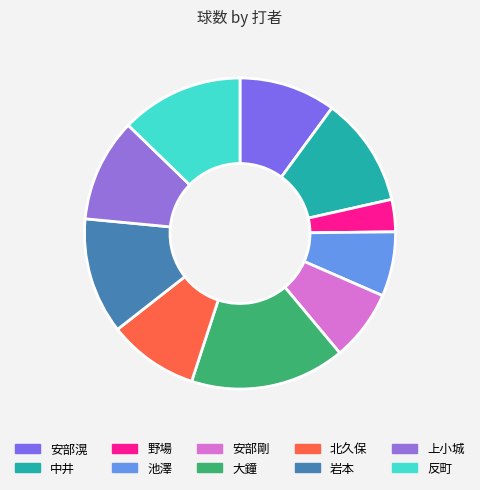

What is the smallest slice in the pie chart?

野場